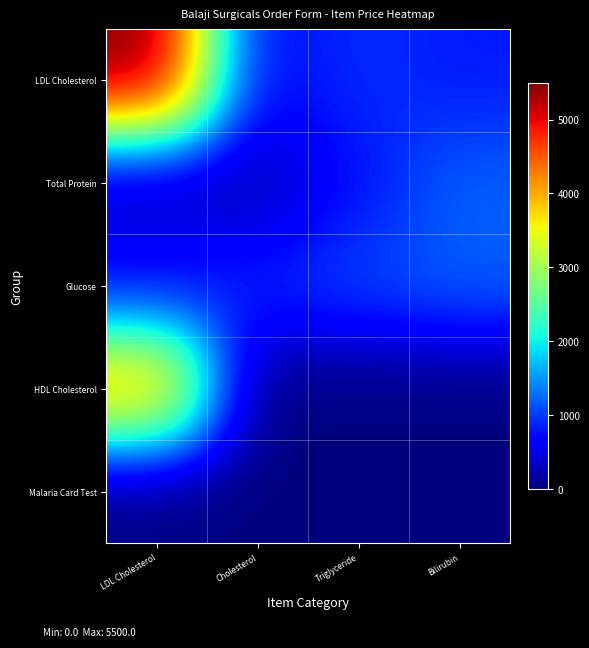

Which series has the widest spread of values?

LDL Cholesterol